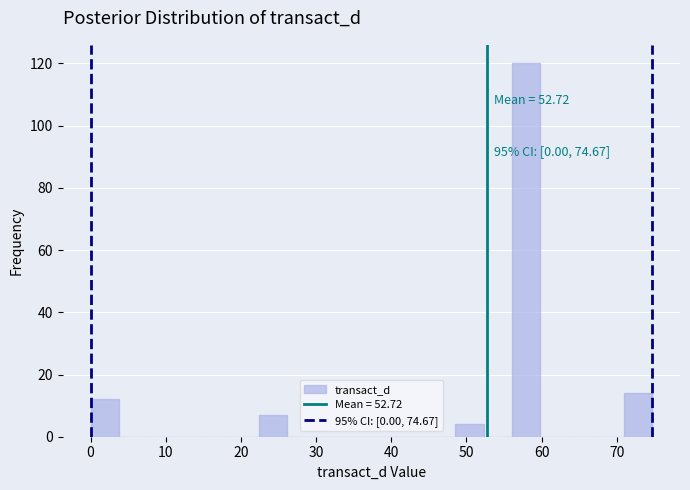

Read against the x-axis, roughly where is the centre of the tallest bar?

58